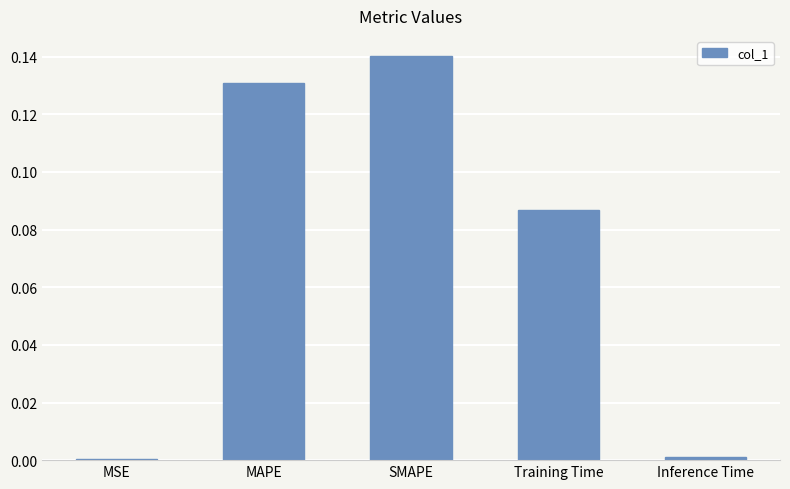

Between MSE and MAPE, which is larger?

MAPE